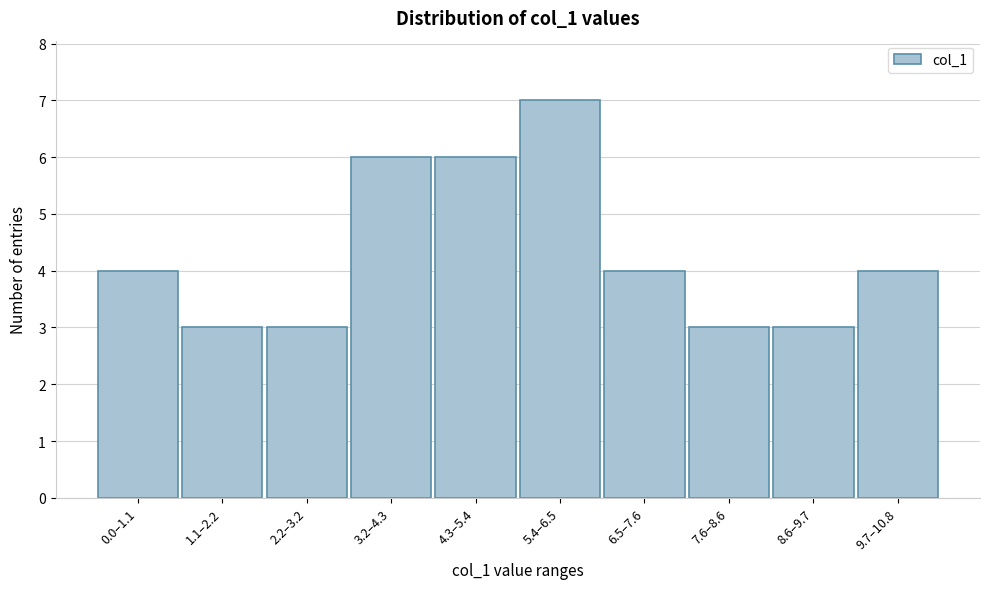

Reading left to right, extract all data points from this chart.

0.0–1.1=4	1.1–2.2=3	2.2–3.2=3	3.2–4.3=6	4.3–5.4=6	5.4–6.5=7	6.5–7.6=4	7.6–8.6=3	8.6–9.7=3	9.7–10.8=4